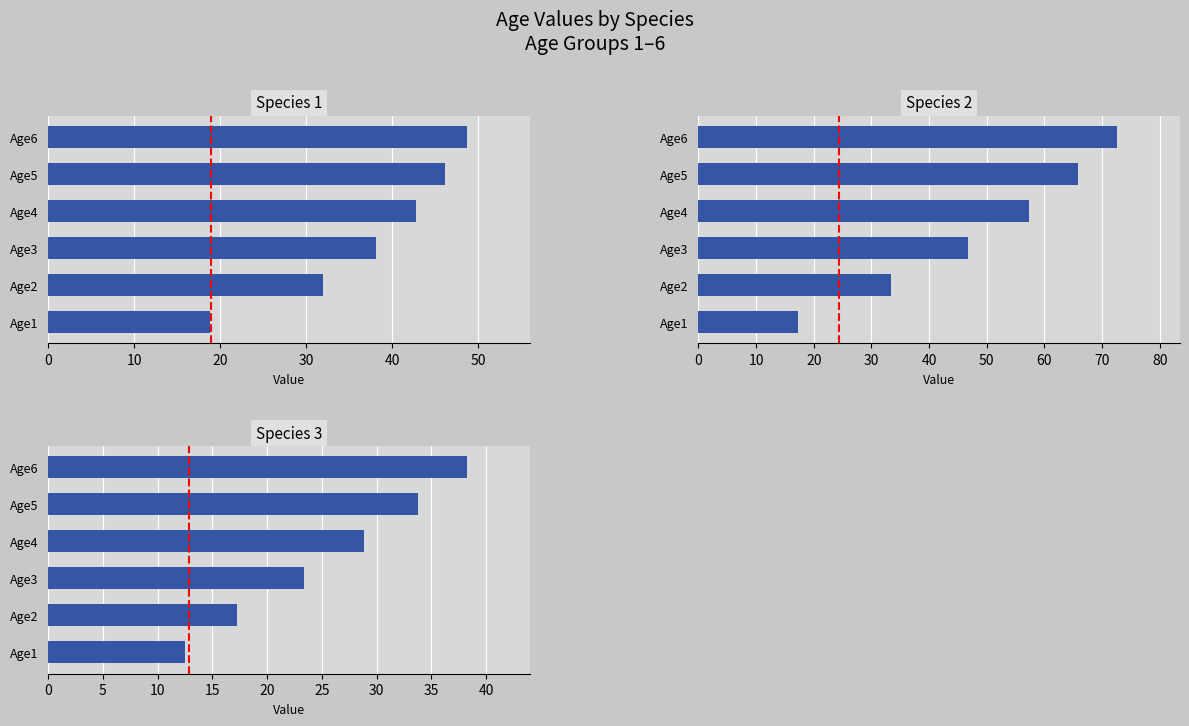

Which series has the widest spread of values?

Species 2